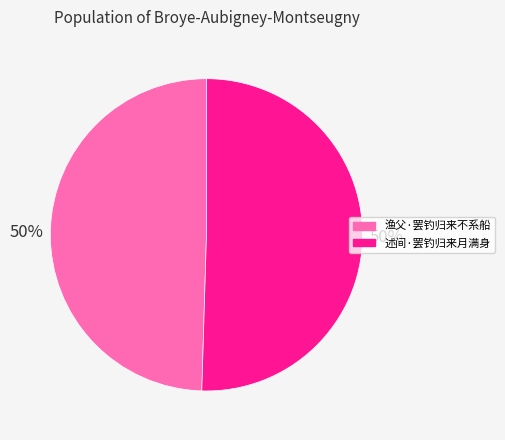

How many segments does this pie chart have?

2